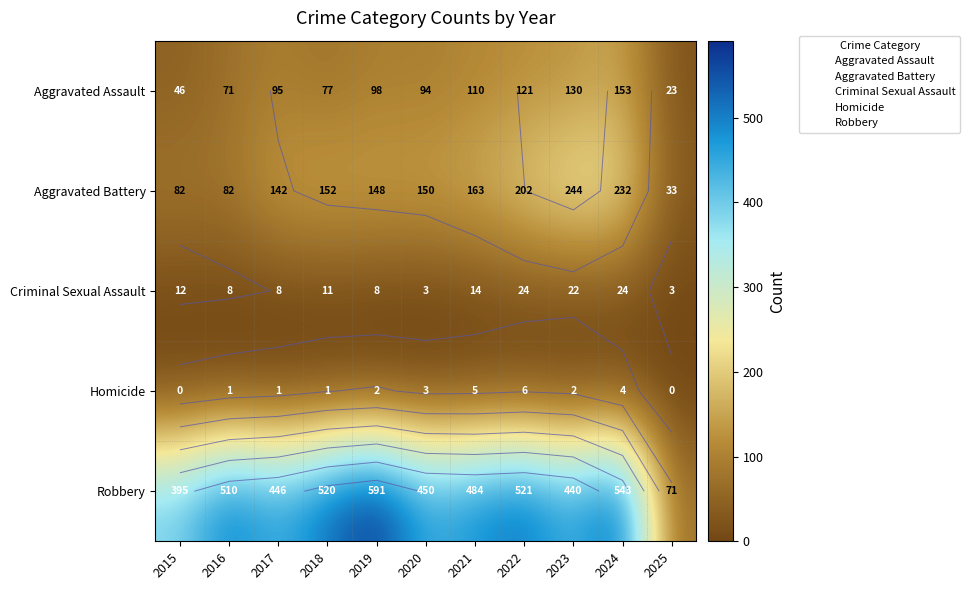

At 2015, list the series in order from largest to smallest.

Robbery, Aggravated Battery, Aggravated Assault, Criminal Sexual Assault, Homicide